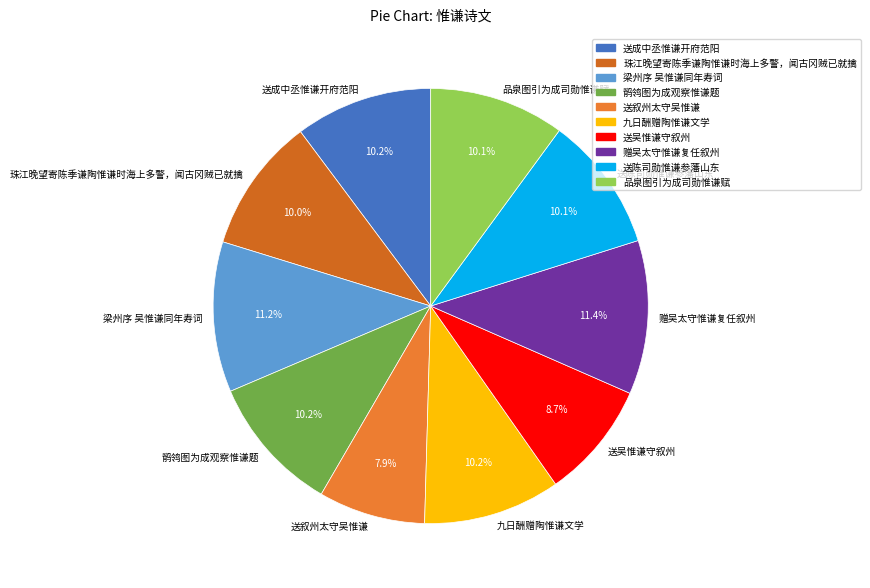

What is the smallest slice in the pie chart?

送叙州太守吴惟谦